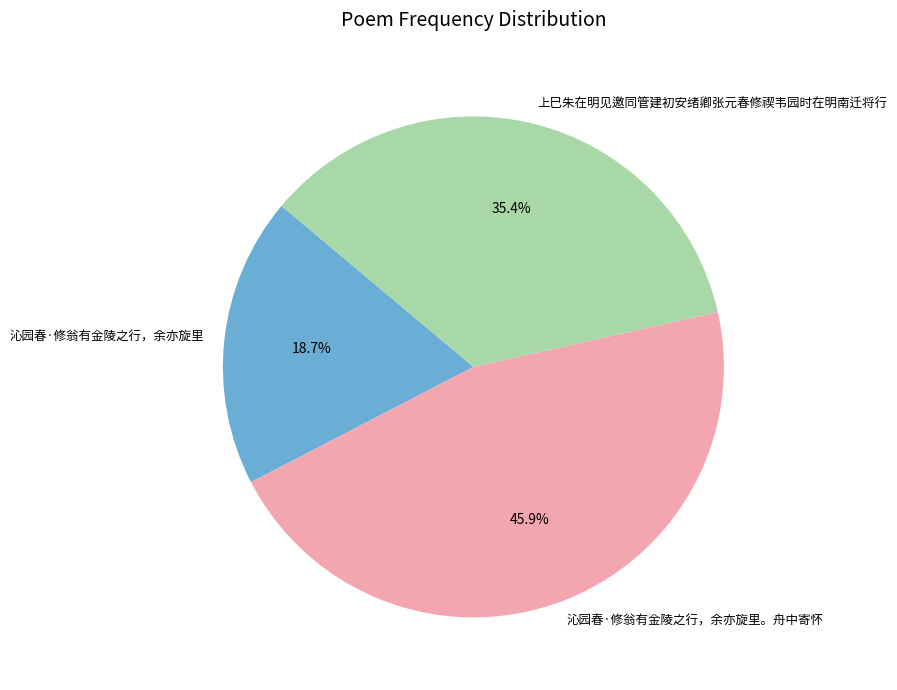

What portion of the pie excludes 沁园春·修翁有金陵之行，余亦旋里?

81.3%